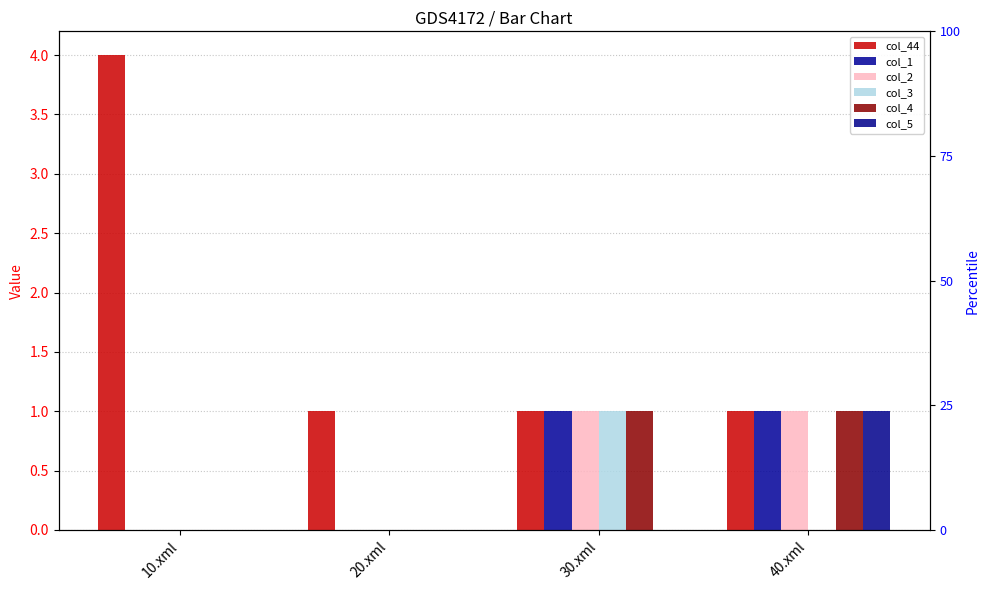

At how many categories does at least one series exceed 0?

4